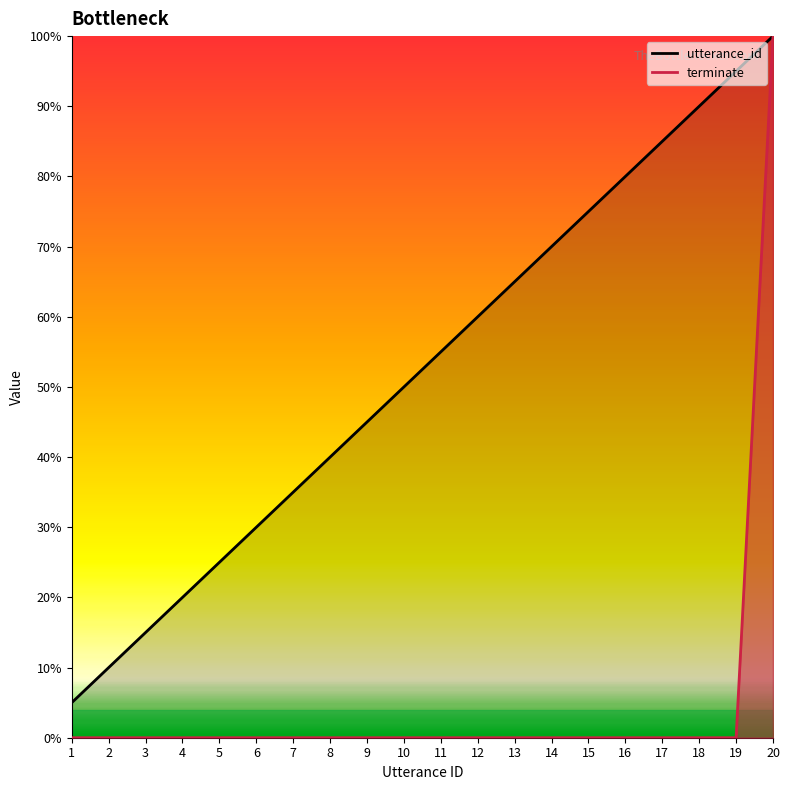

At how many categories does at least one series exceed 42?

12